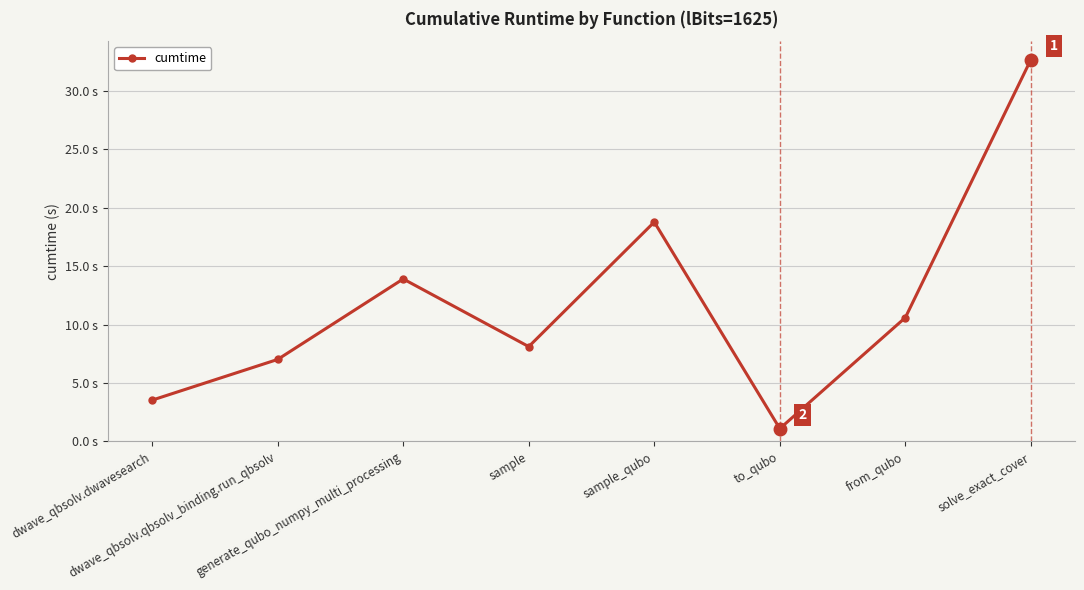

The chart shows a value of 11.9 at dwave_qbsolv.qbsolv_binding.run_qbsolv. True or false?

False